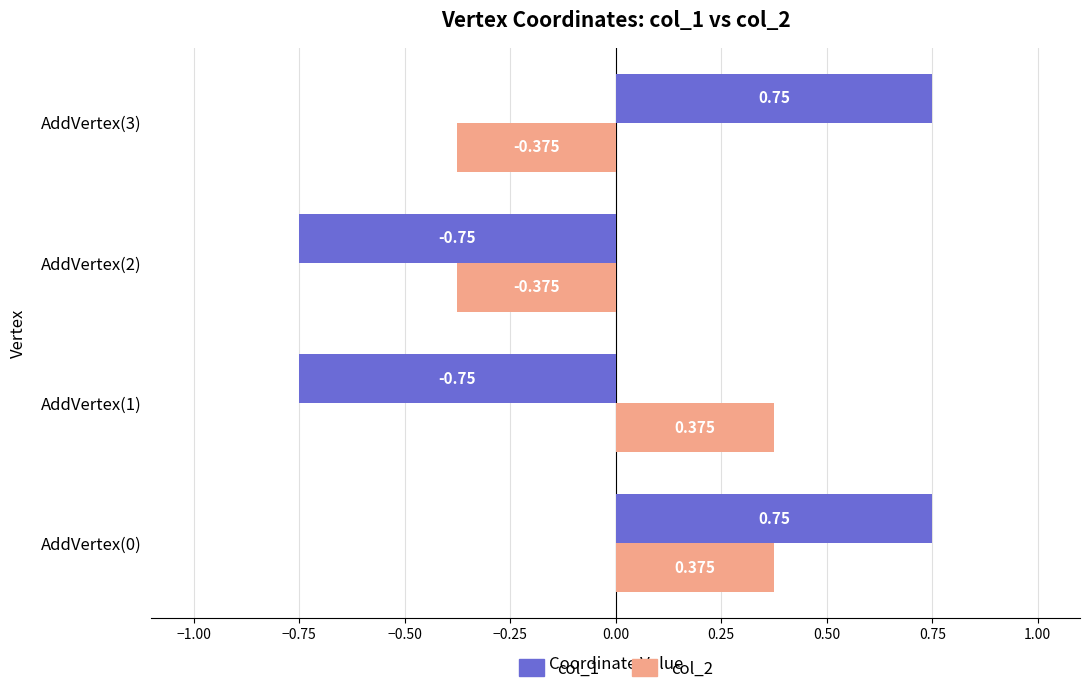

Is the value of col_1 at AddVertex(1) greater than the value of col_2 at AddVertex(0)?

No